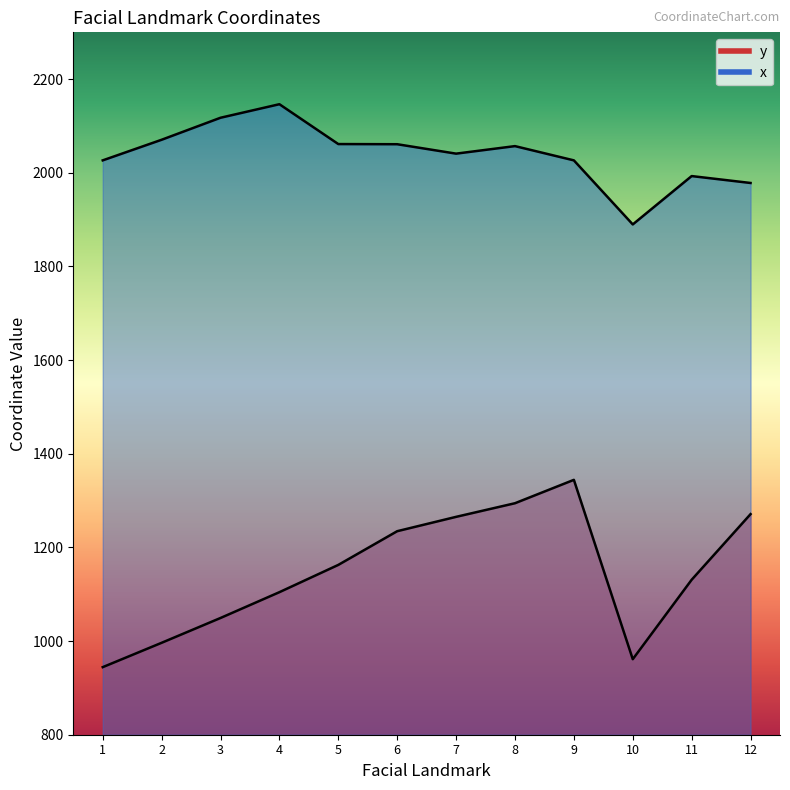

Reading left to right, transcribe all the data shown in this chart.

y: 1=944.3	2=996.3	3=1049.3	4=1104.4	5=1162.7	6=1234.6	7=1265.3	8=1294.4	9=1344.3	10=961.3	11=1131.0	12=1271.1
x: 1=2026.6	2=2070.6	3=2117.6	4=2146.5	5=2061.4	6=2061.1	7=2040.9	8=2057.0	9=2026.6	10=1889.8	11=1993.0	12=1978.3